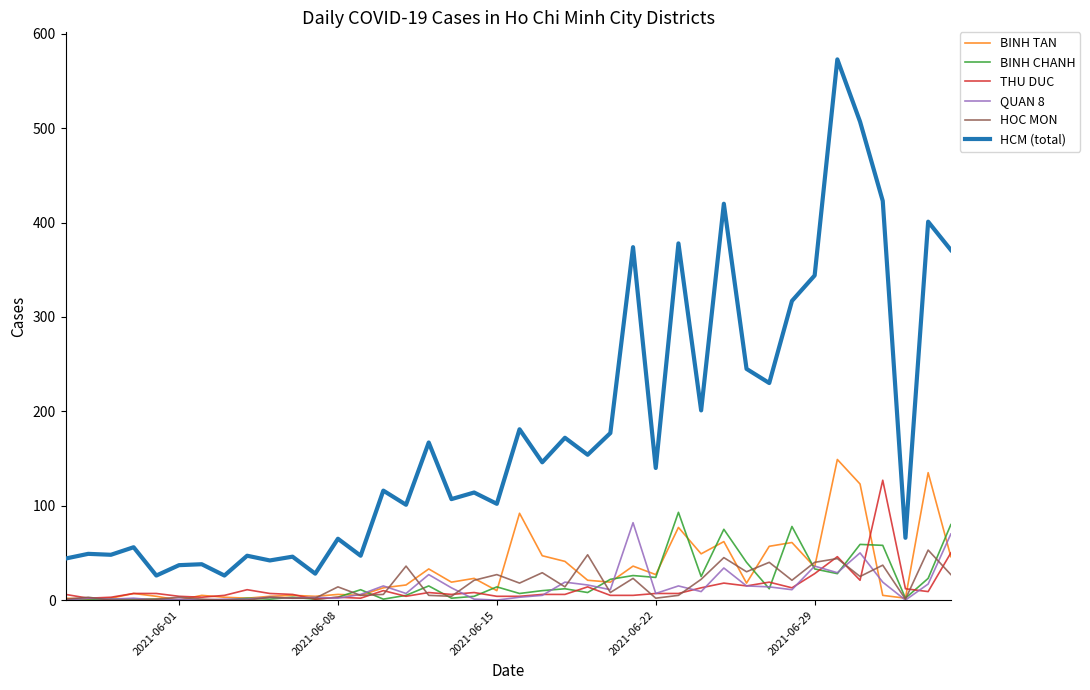

Which series has the widest spread of values?

HCM (total)